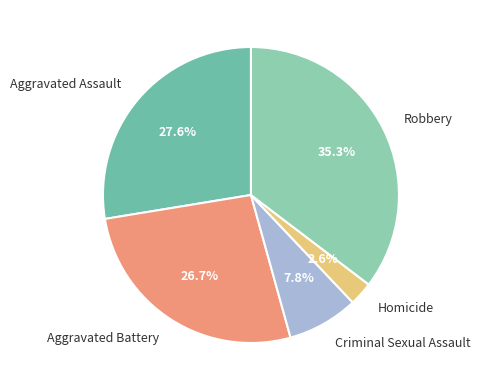

How many slices are in this pie chart?

5